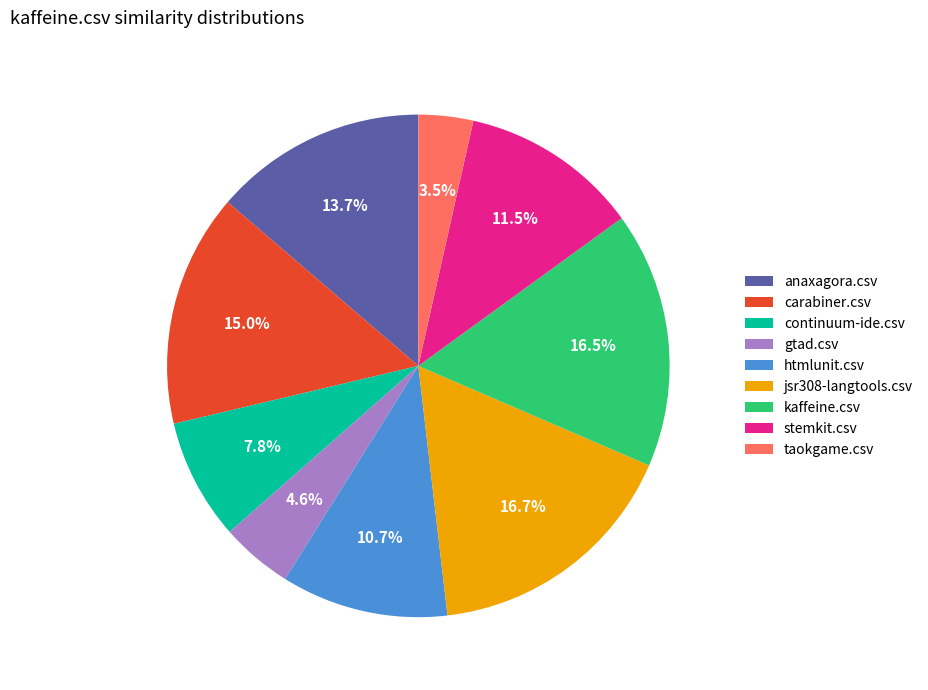

Which has a higher value, anaxagora.csv or taokgame.csv?

anaxagora.csv